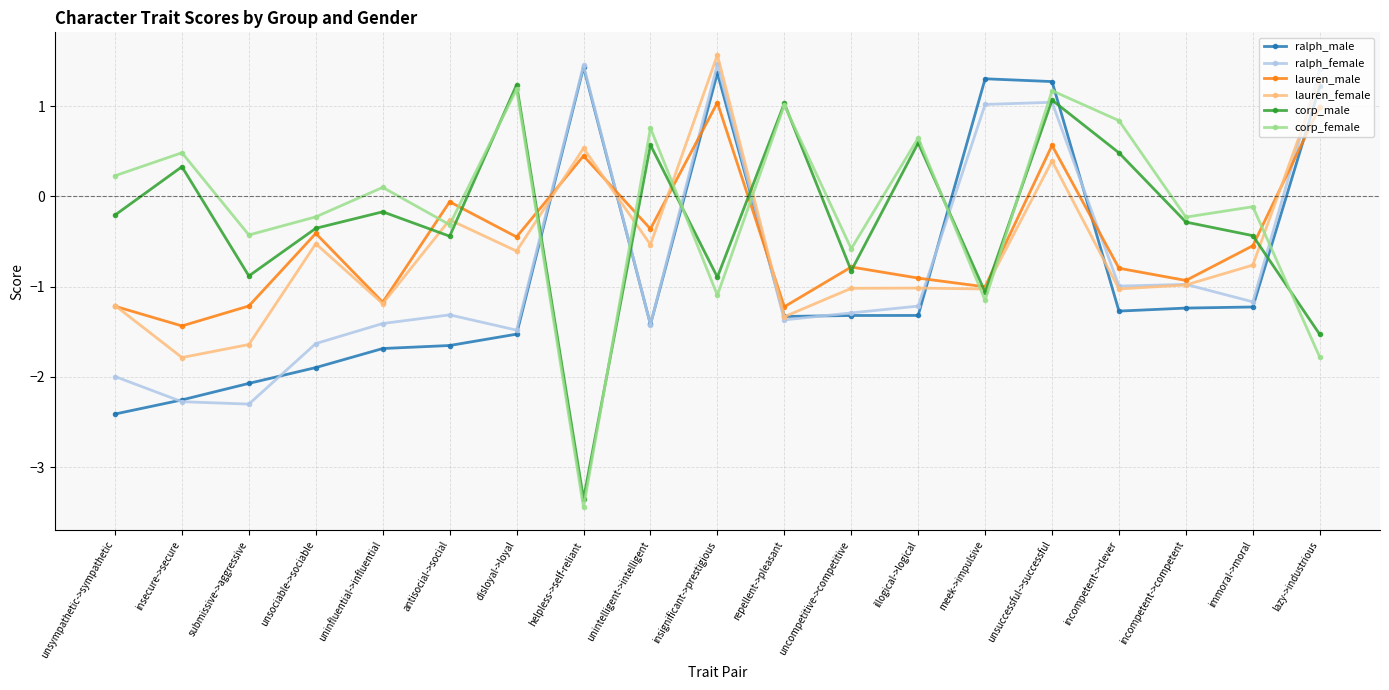

What are all the series names shown in the legend?

ralph_male, ralph_female, lauren_male, lauren_female, corp_male, corp_female